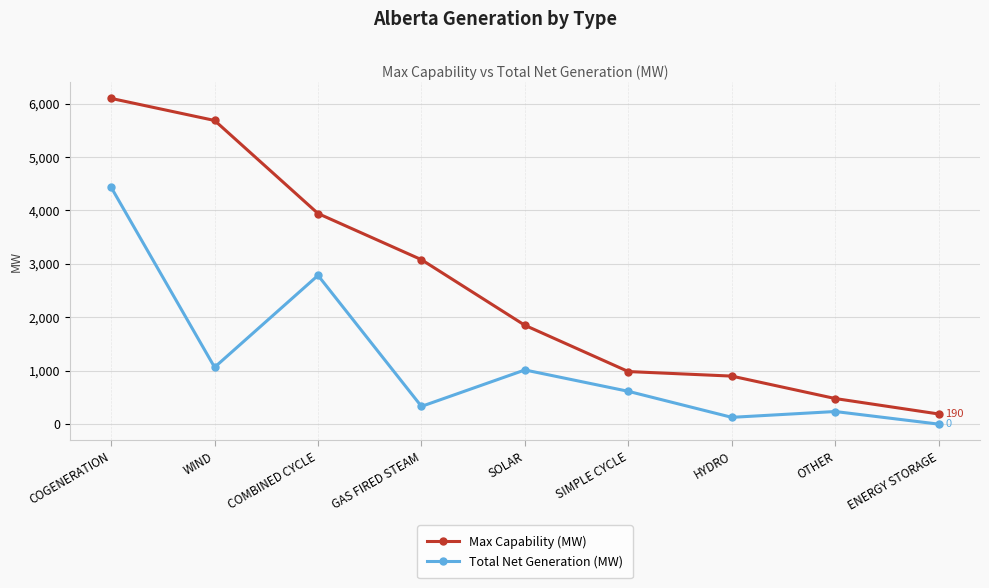

Rank the categories by Max Capability (MW) value from highest to lowest.

COGENERATION, WIND, COMBINED CYCLE, GAS FIRED STEAM, SOLAR, SIMPLE CYCLE, HYDRO, OTHER, ENERGY STORAGE